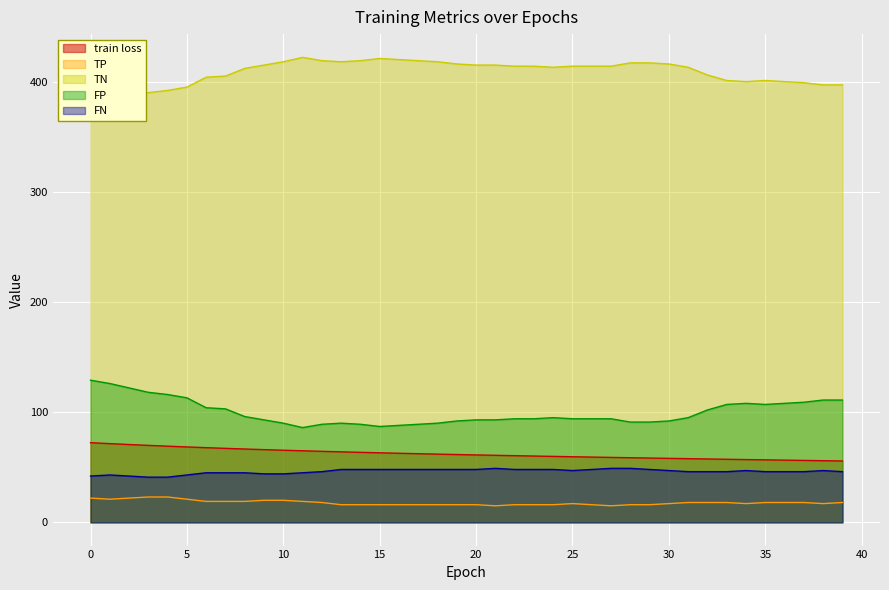

Rank the series by their maximum value, from lowest to highest.

TP, FN, train loss, FP, TN